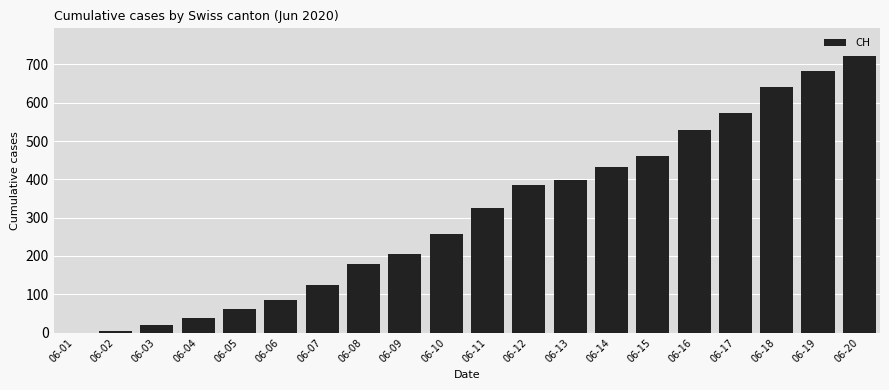

Read the value at 06-10.

258